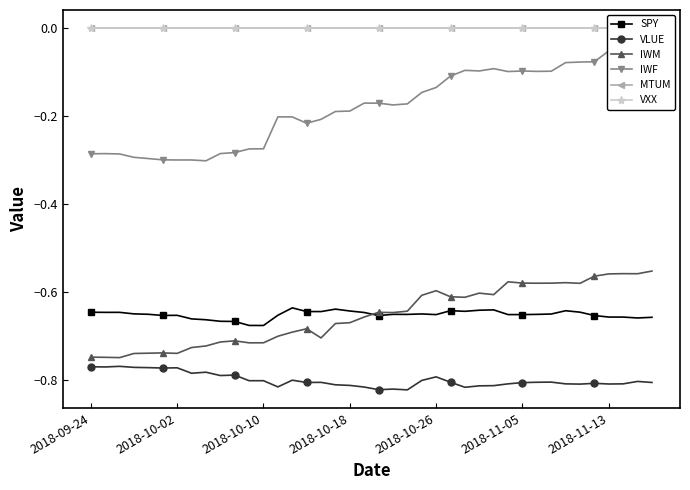

How many data points does each series have?

40